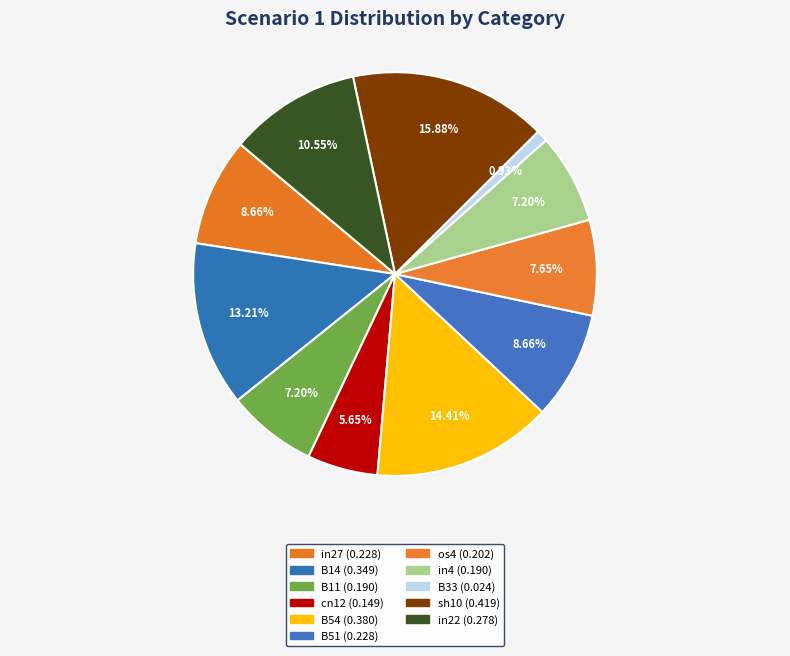

How many segments does this pie chart have?

11